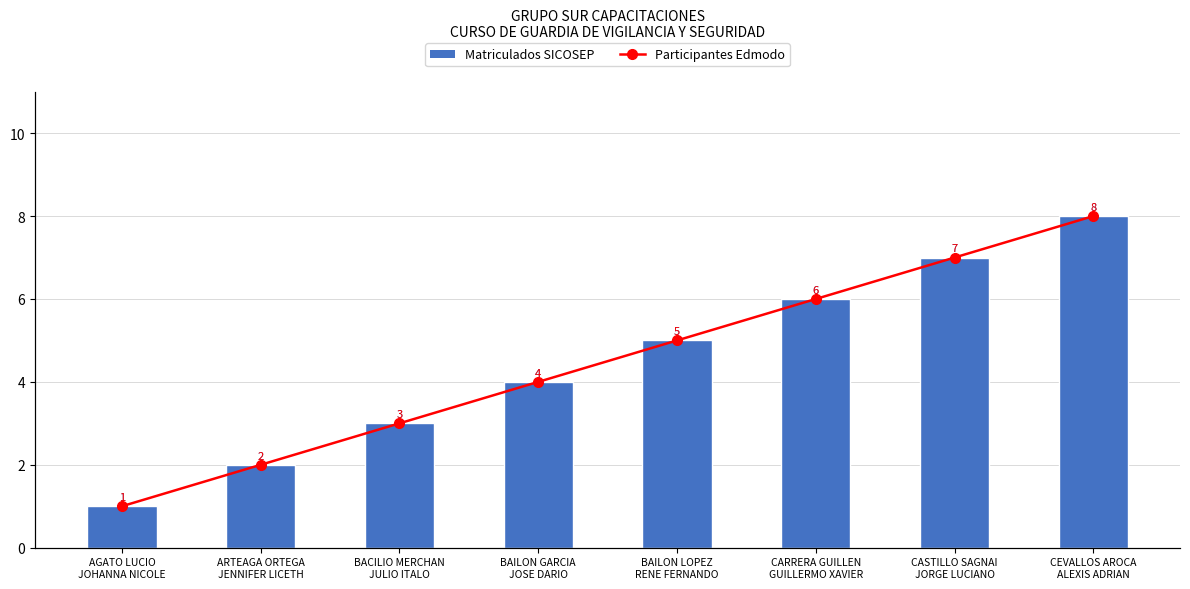

What is the value of the Matriculados SICOSEP bar at the 2nd from the left?

2